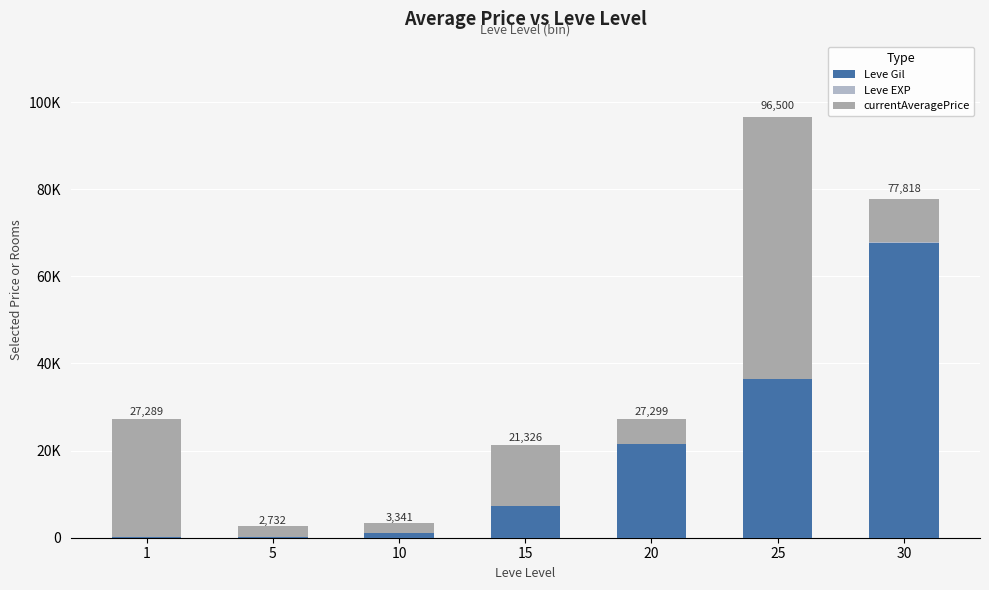

Are the bars grouped side by side (vs. stacked)?

No